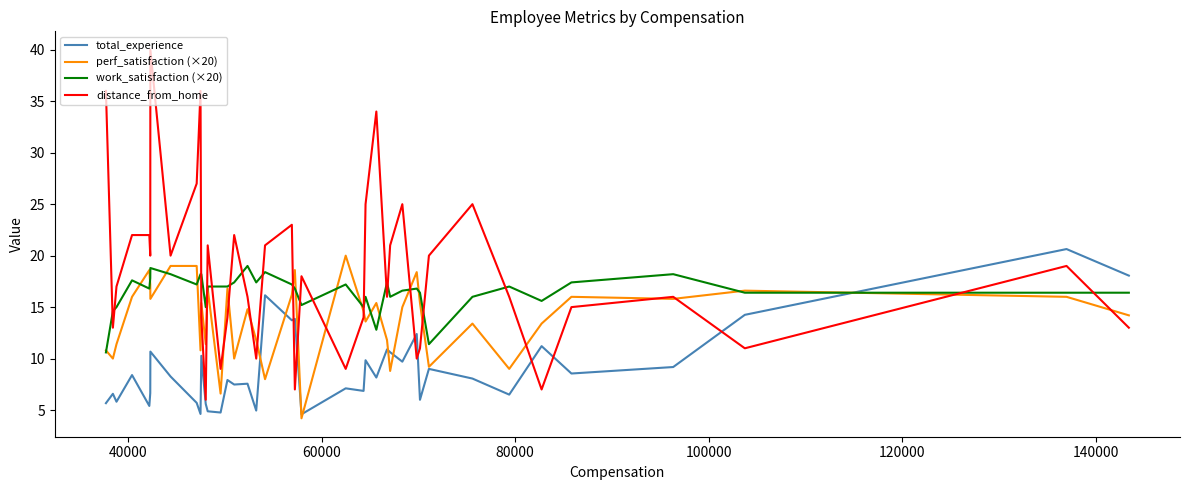

What is the maximum value for work_satisfaction (×20)?

19.0